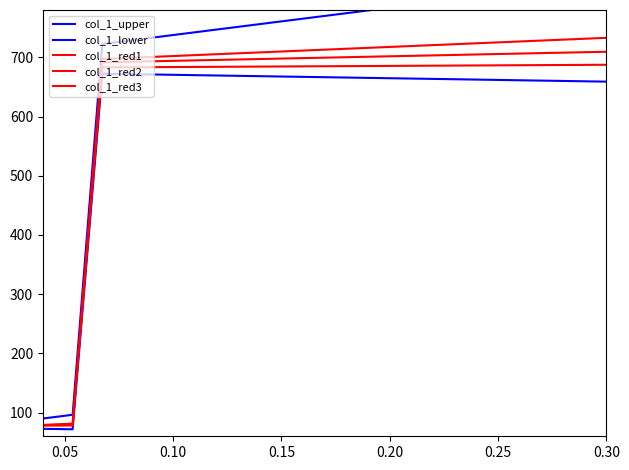

True or false: col_1_upper and col_1_red2 cross at least once.

False